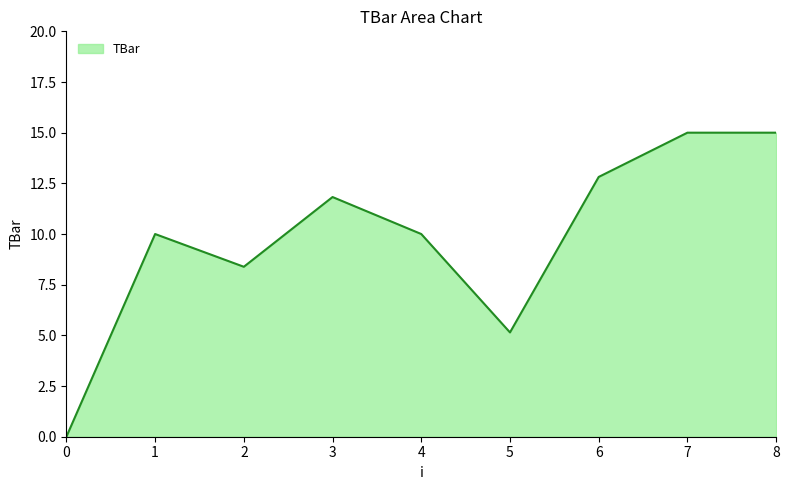

Approximately how many times larger is the value at 2 compared to 8?

0.6